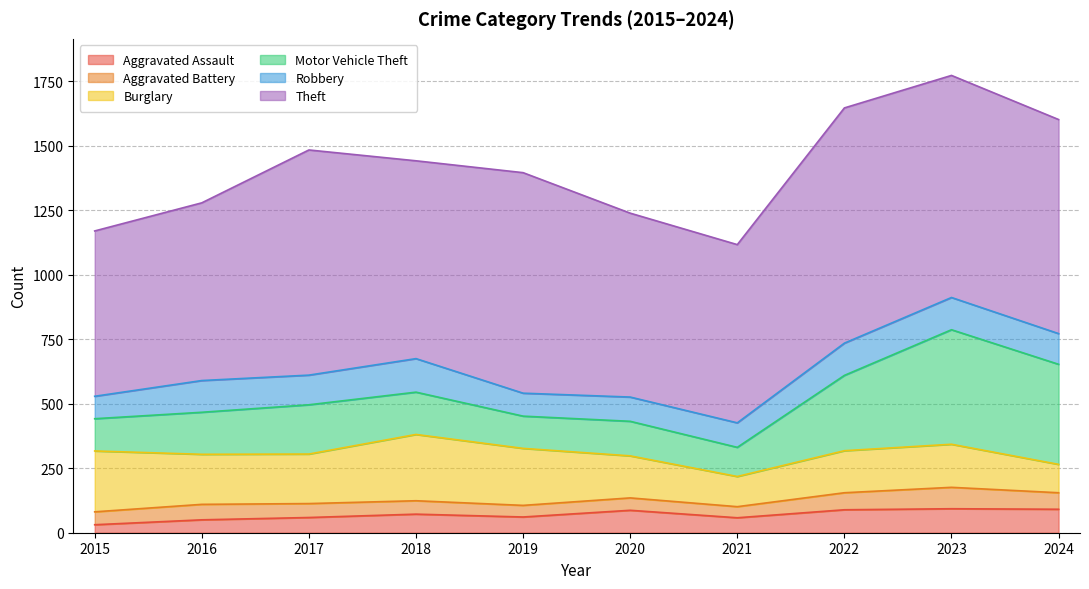

True or false: Aggravated Assault has a value of 152 at 2024.

False